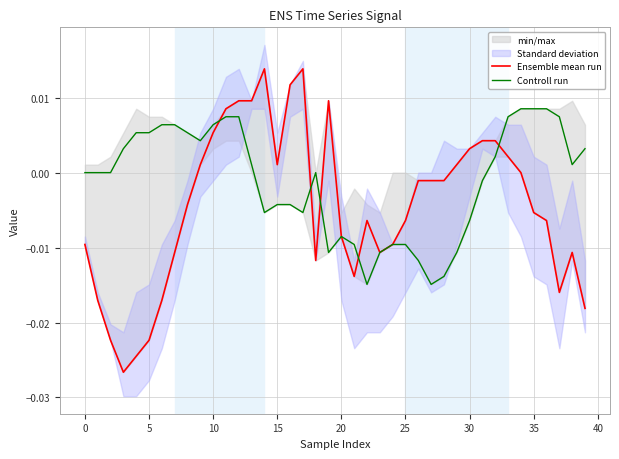

How many negative values does the Controll run series have?

17